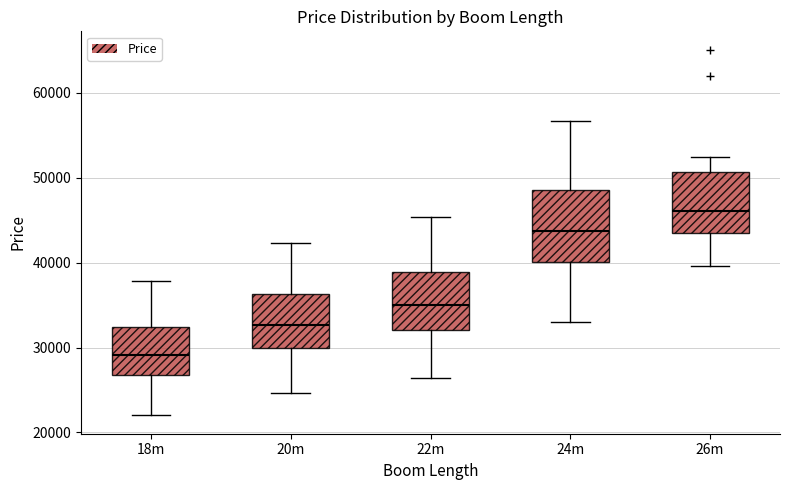

Where does the median line of the box for 22m sit on the y-axis? The values are not printed on the chart, so give them approximately, as read against the axis.

35000